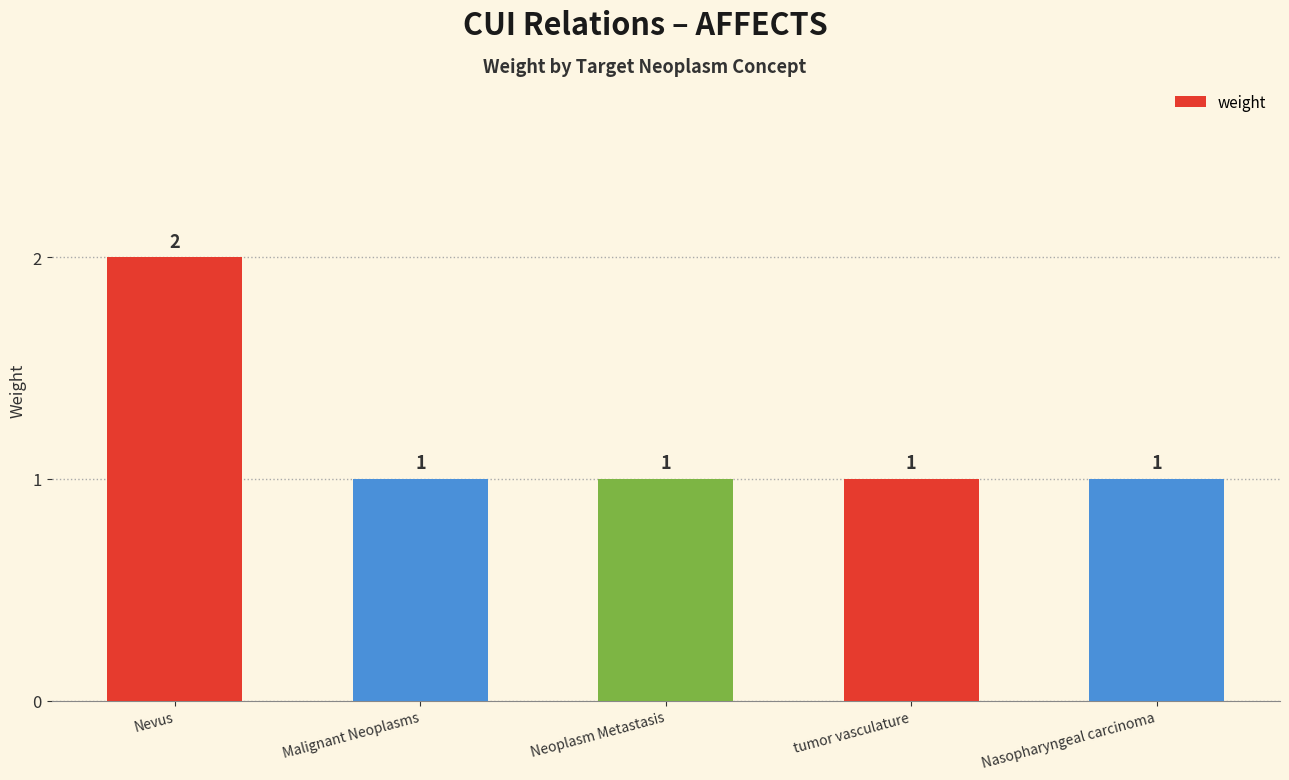

Reading left to right, list all the values displayed in this chart.

2	1	1	1	1